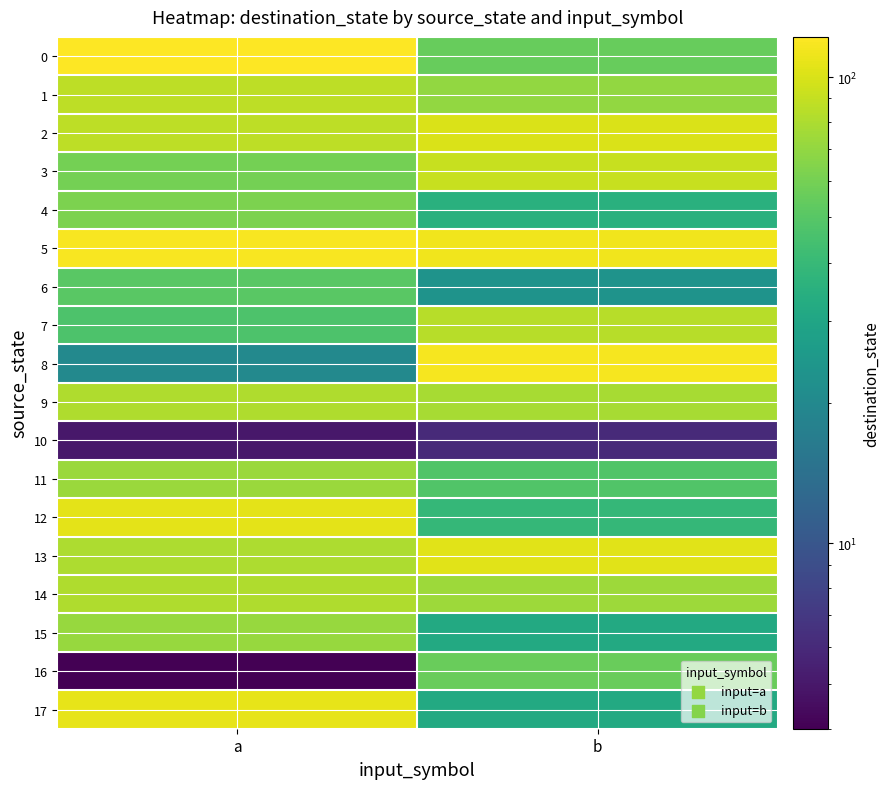

What is the difference between the highest and lowest values at a?

118